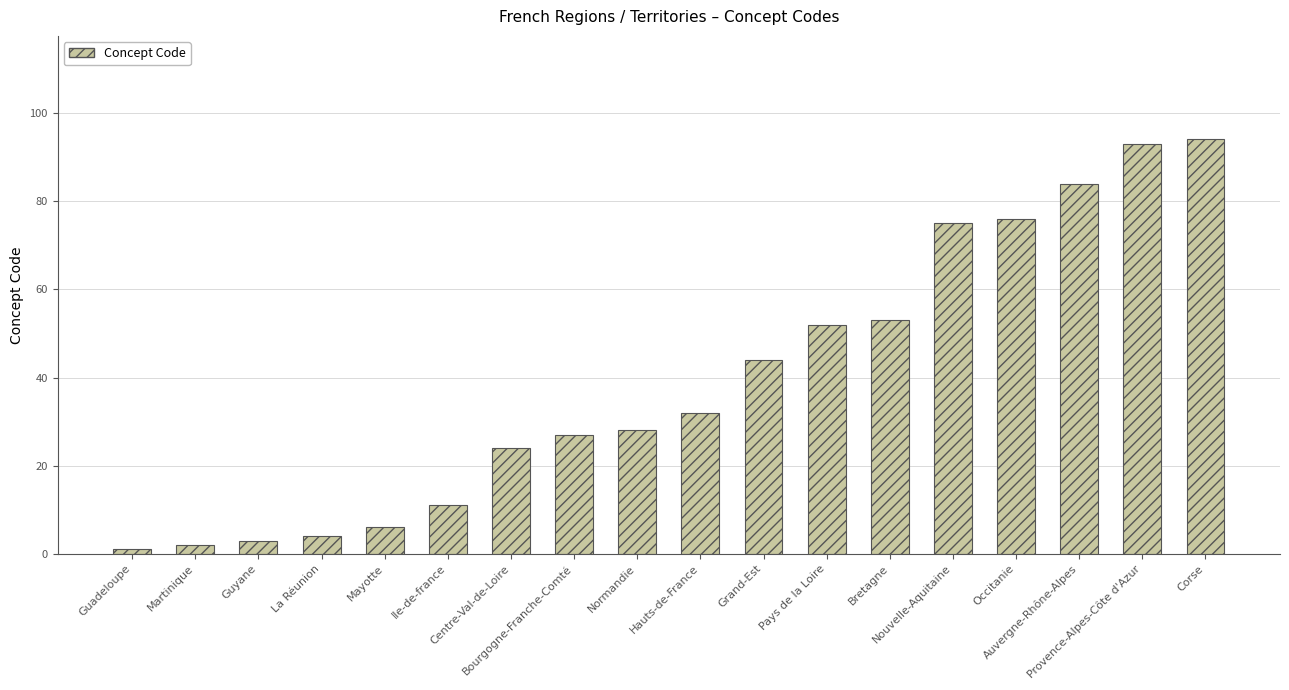

At which category does the chart reach its minimum across all series?

Guadeloupe